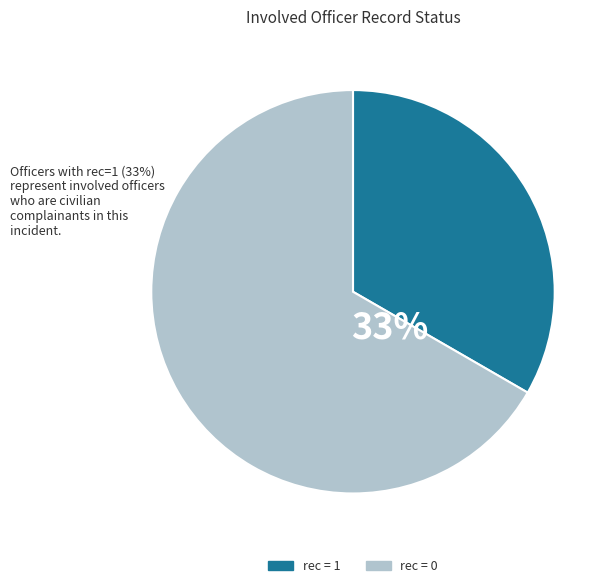

Count the number of slices in the pie.

3